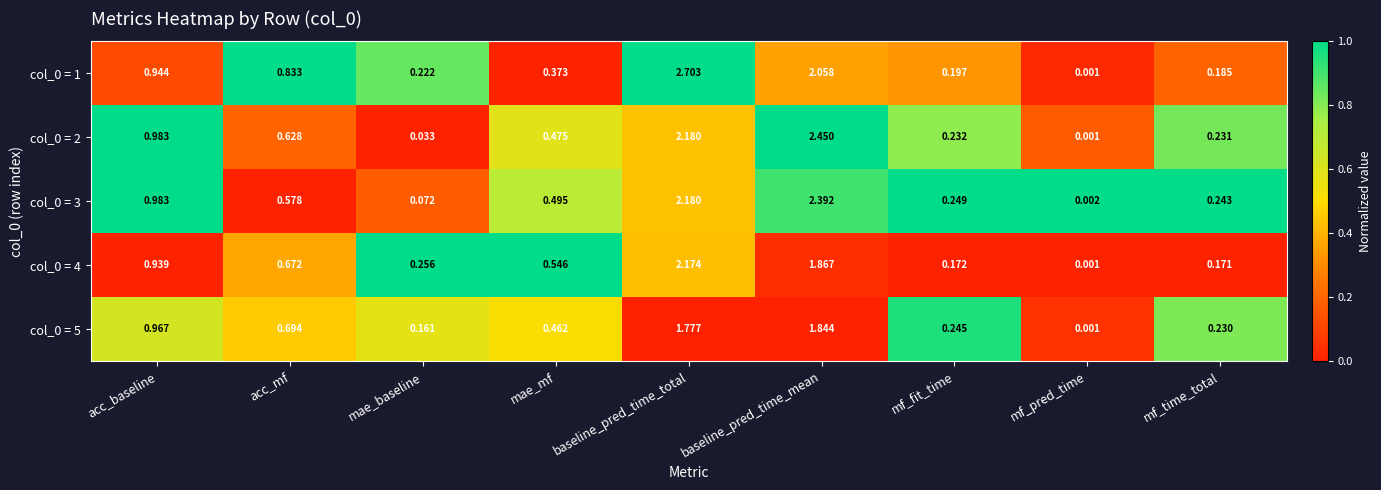

Rank the categories by col_0 = 4 value from lowest to highest.

mf_pred_time, mf_time_total, mf_fit_time, mae_baseline, mae_mf, acc_mf, acc_baseline, baseline_pred_time_mean, baseline_pred_time_total